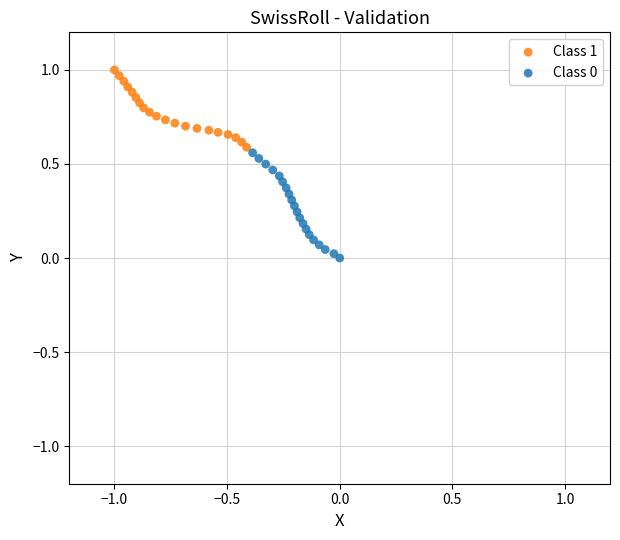

Which series contains the highest Y value?

Class 1